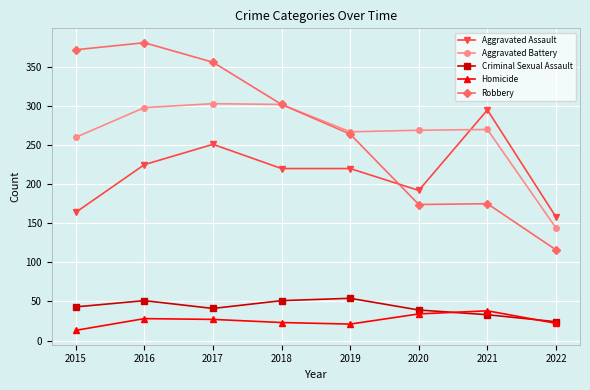

True or false: Robbery and Aggravated Assault intersect in this chart.

True